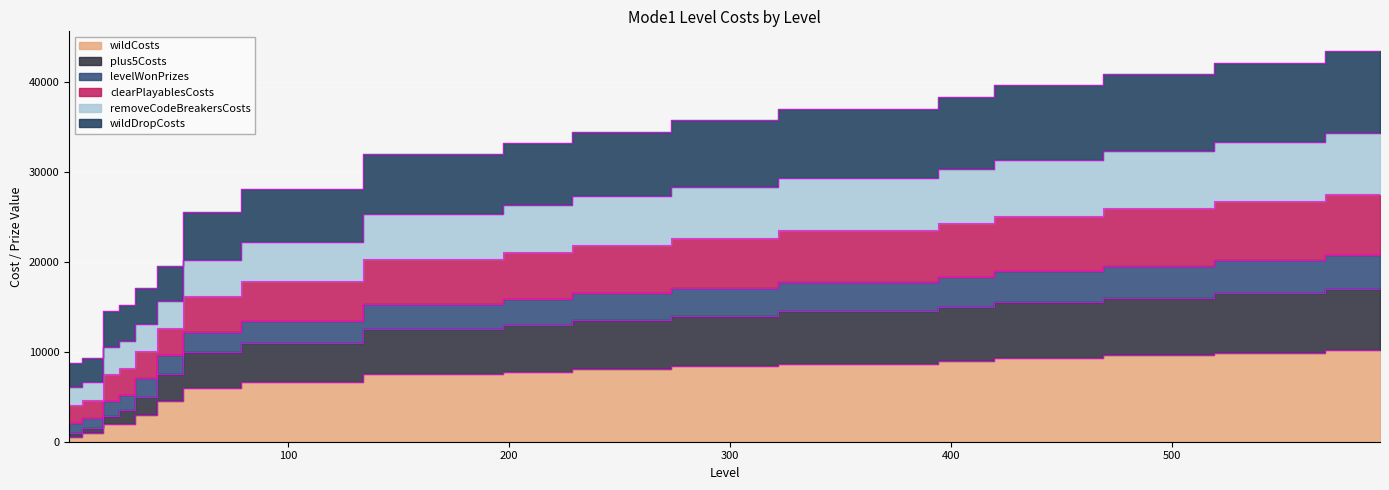

True or false: removeCodeBreakersCosts has more than 1 interior local peaks.

False